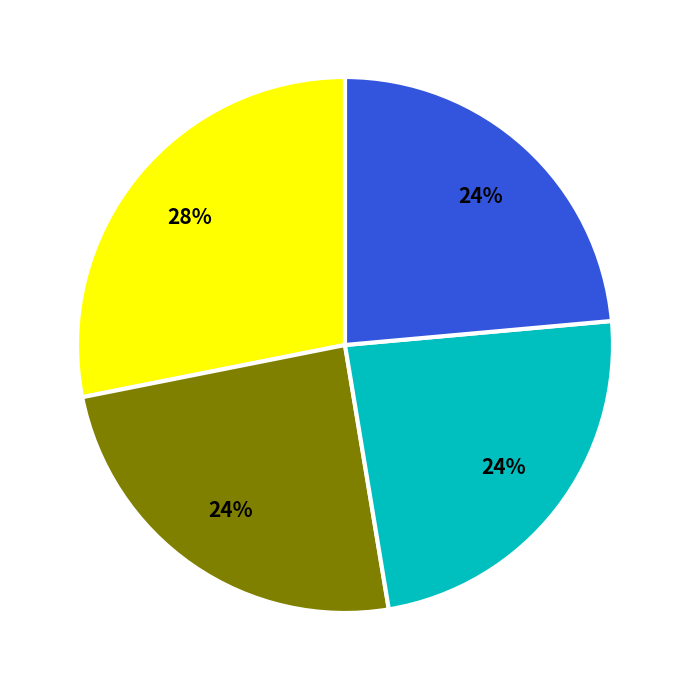

Is there any slice that represents more than half of the pie?

No